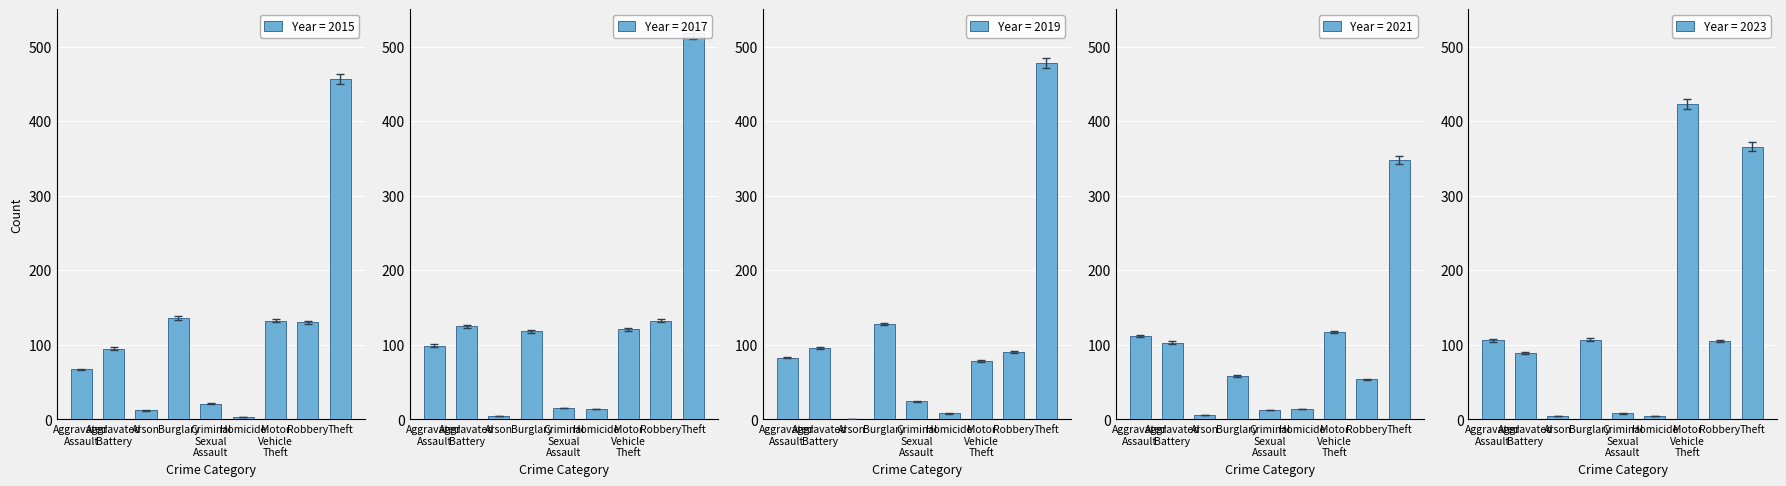

How many values in the 2019 series are below 81?

4